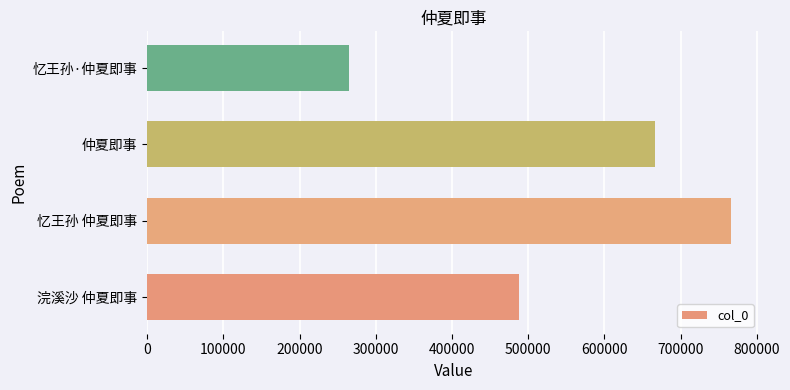

What is the difference between the maximum and minimum values?

500292